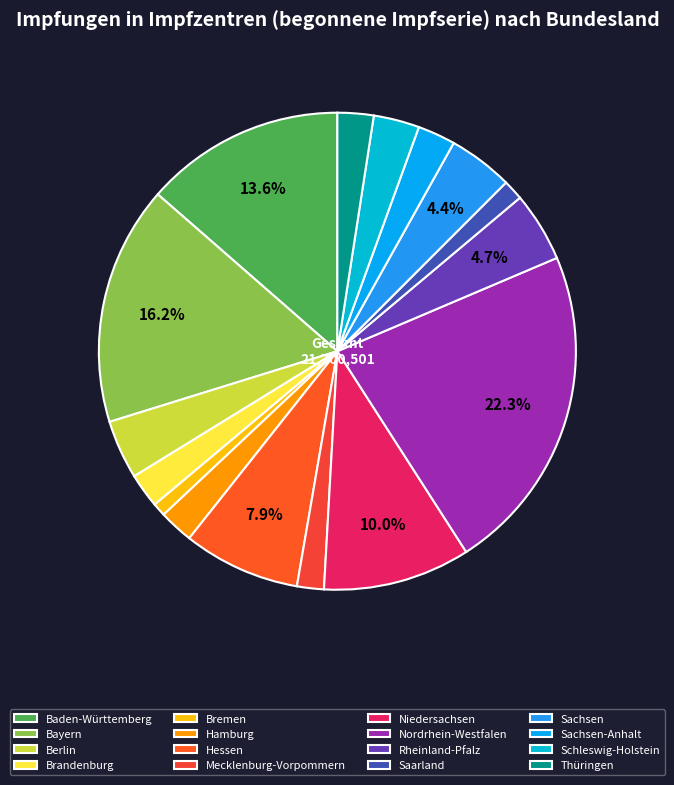

Which slice is the largest?

Nordrhein-Westfalen